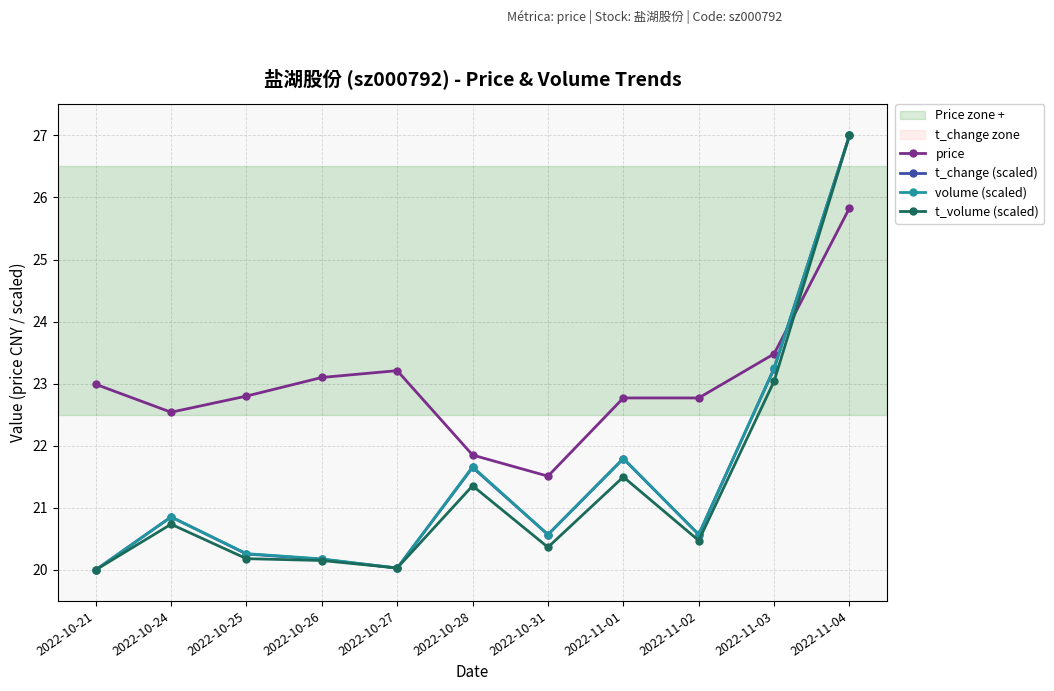

At which label is t_change (scaled) closest to 23?

2022-11-03